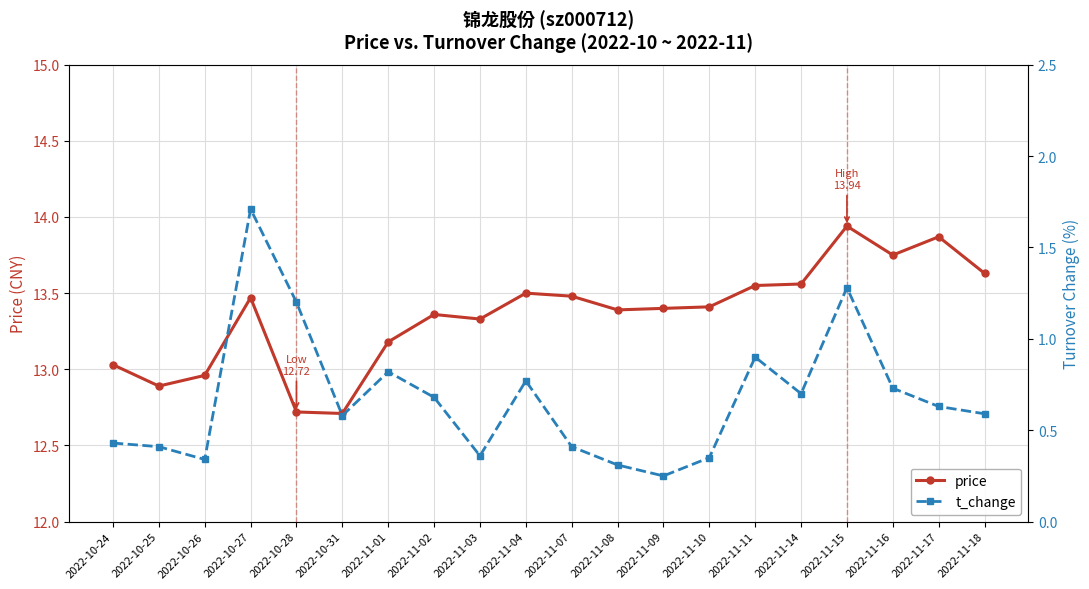

The t_change series shows 0.5 at 2022-11-08. True or false?

False